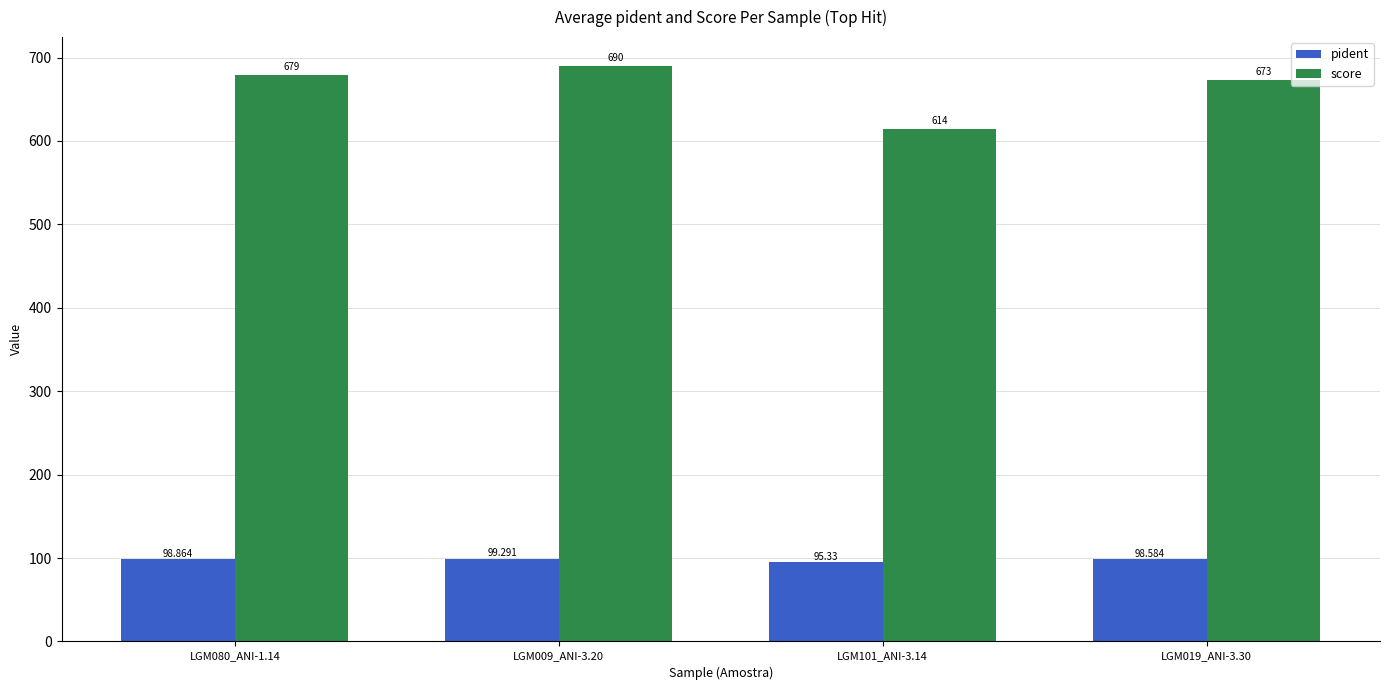

At which label does pident reach its peak?

LGM009_ANI-3.20